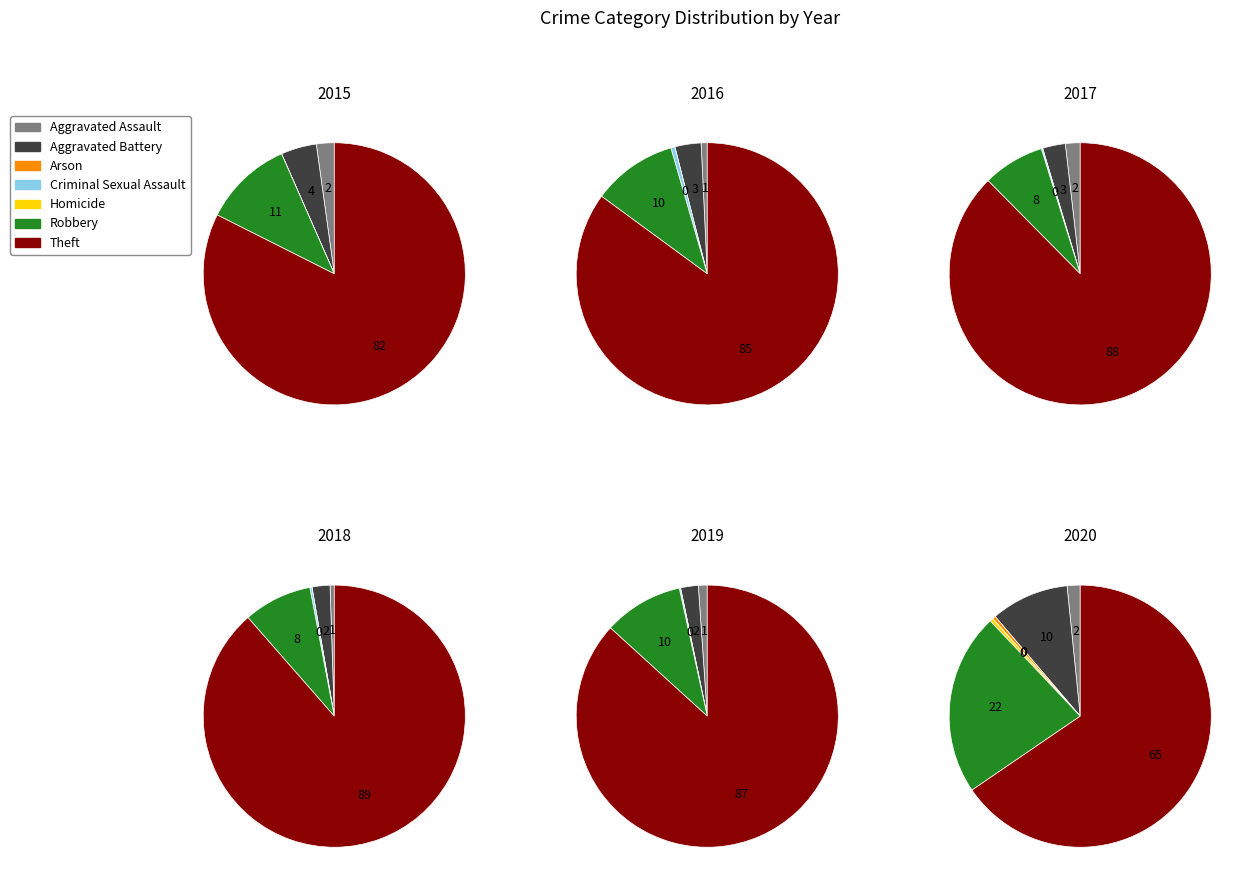

Which category accounts for the majority?

Theft